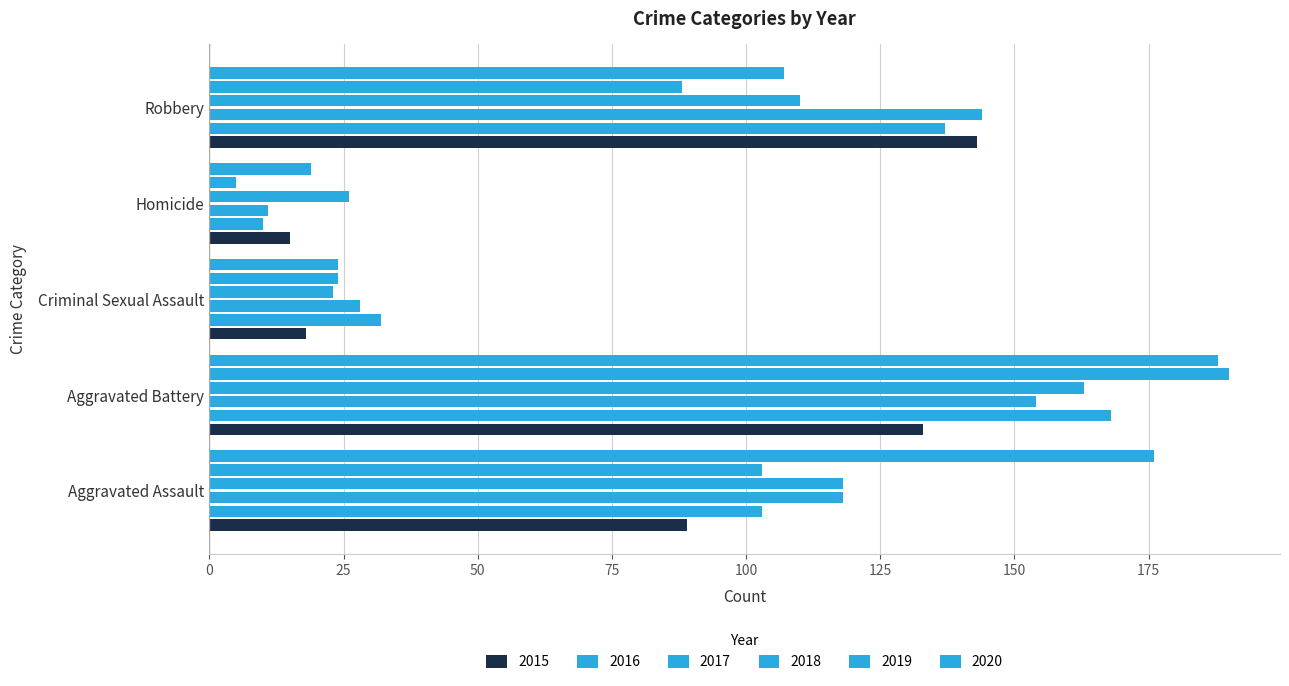

The 2015 series shows 143 at Robbery. True or false?

True